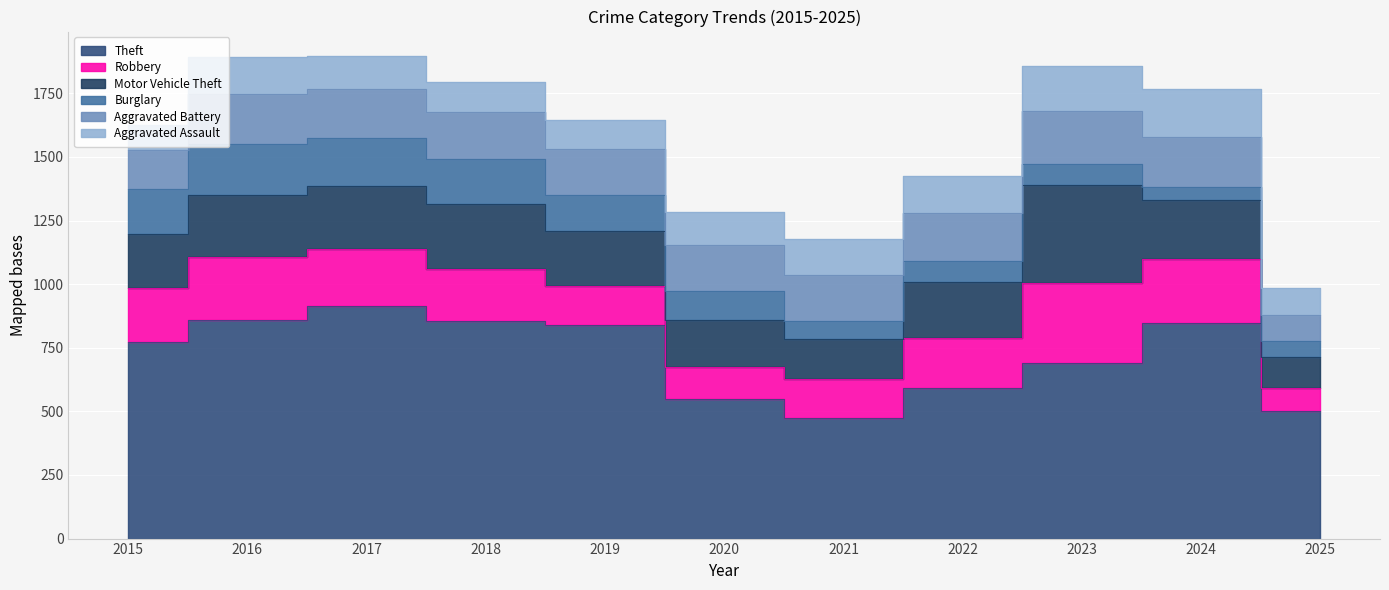

At which category does Burglary reach its first local valley?

2021